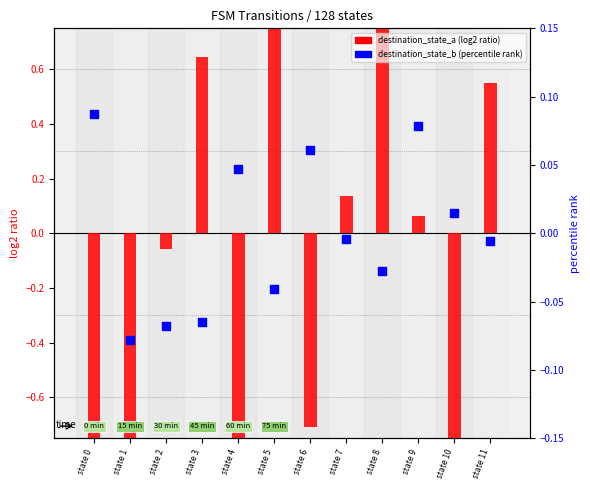

Which series has the largest total across all categories?

destination_state_b